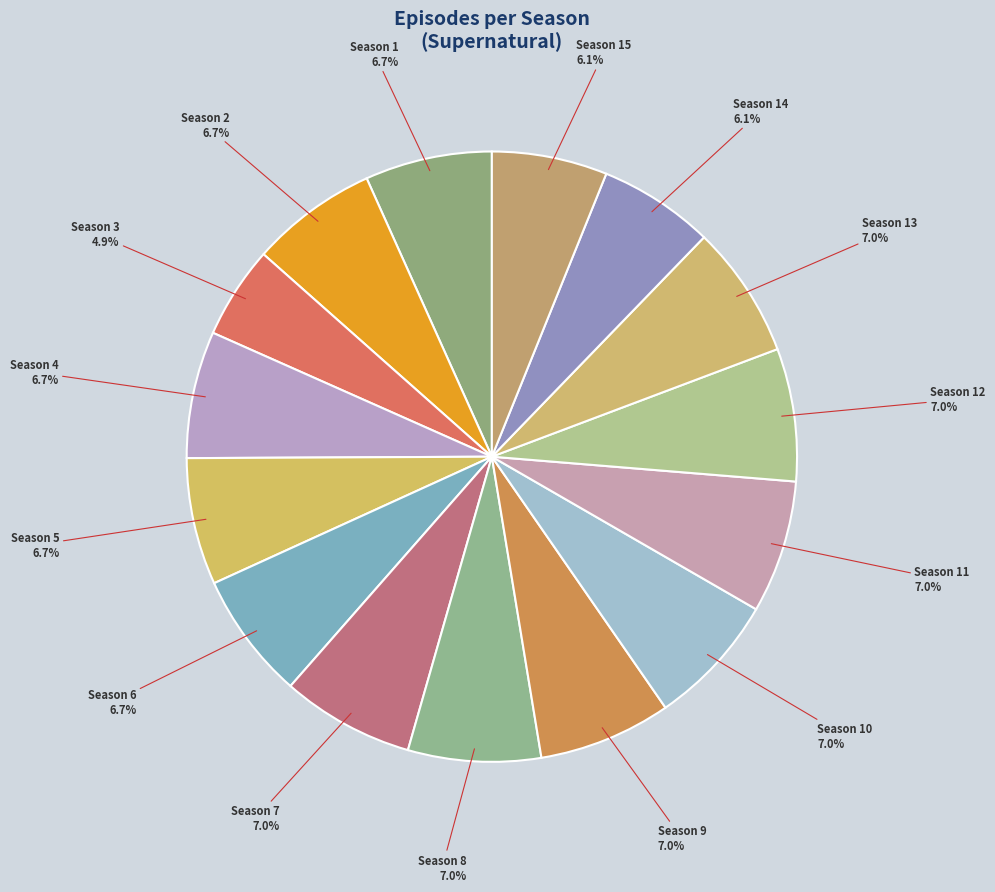

What is the smallest slice in the pie chart?

Season 3